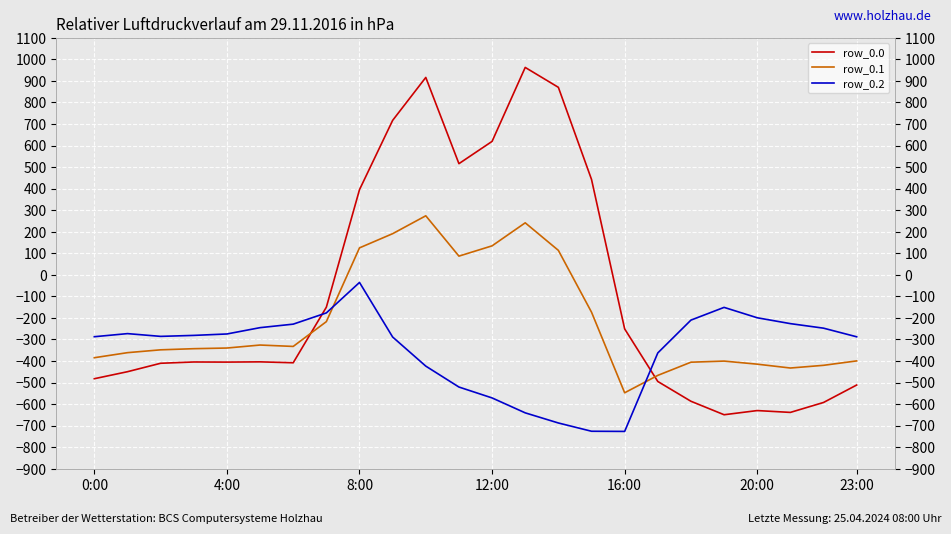

Which series has the largest total across all categories?

row_0.0